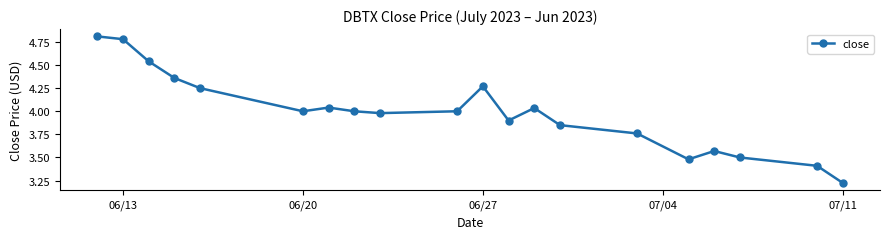

The chart shows a value of 2.2 at 06/13. True or false?

False